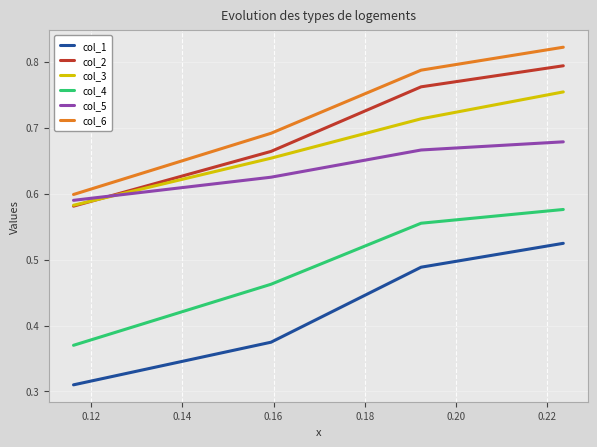

Which series has the widest spread of values?

col_6